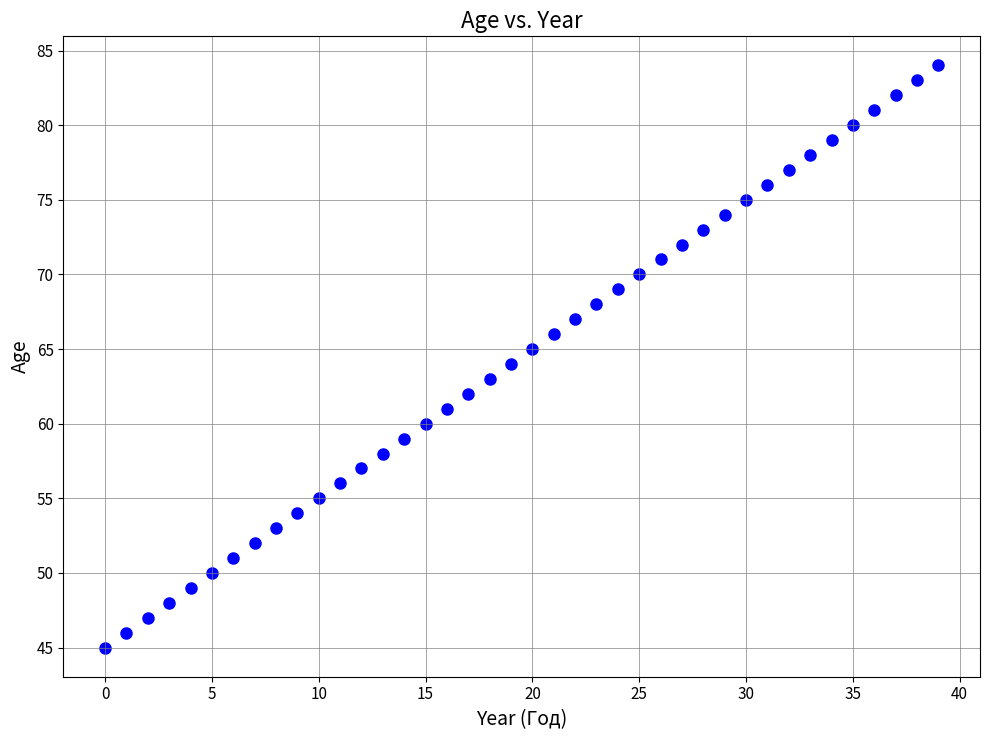

What is the range of Y values (max minus min)?

39